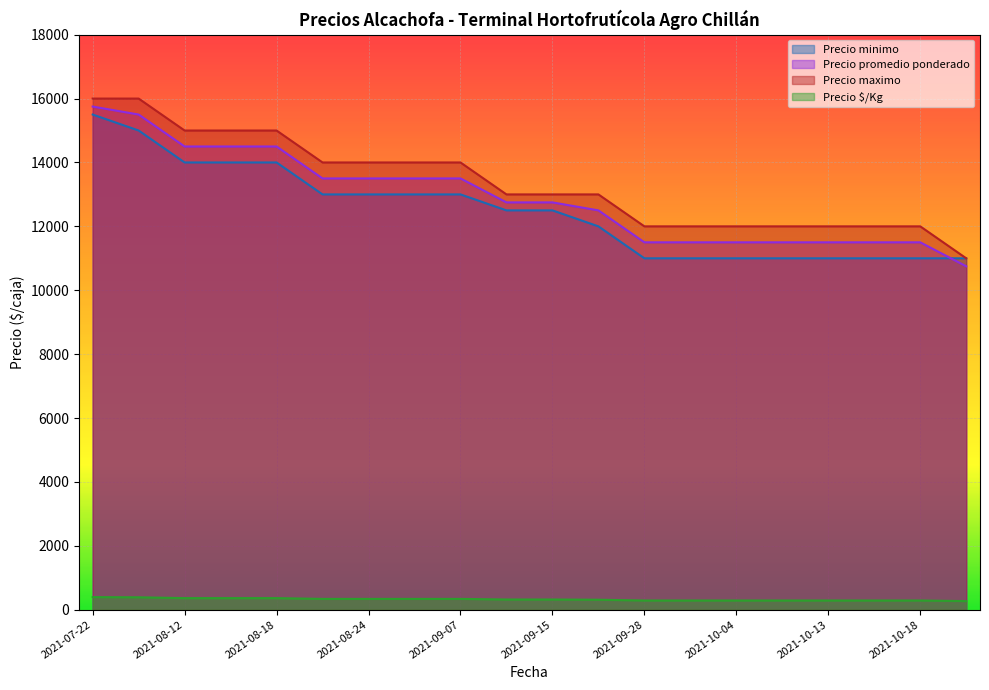

What is the difference between the highest and lowest values at 2021-09-29?

11712